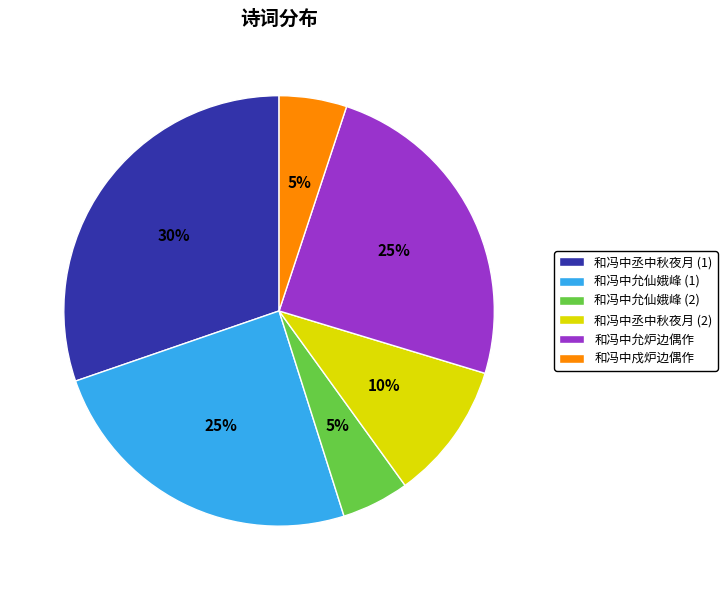

Which slice is the largest?

和冯中丞中秋夜月 (1)